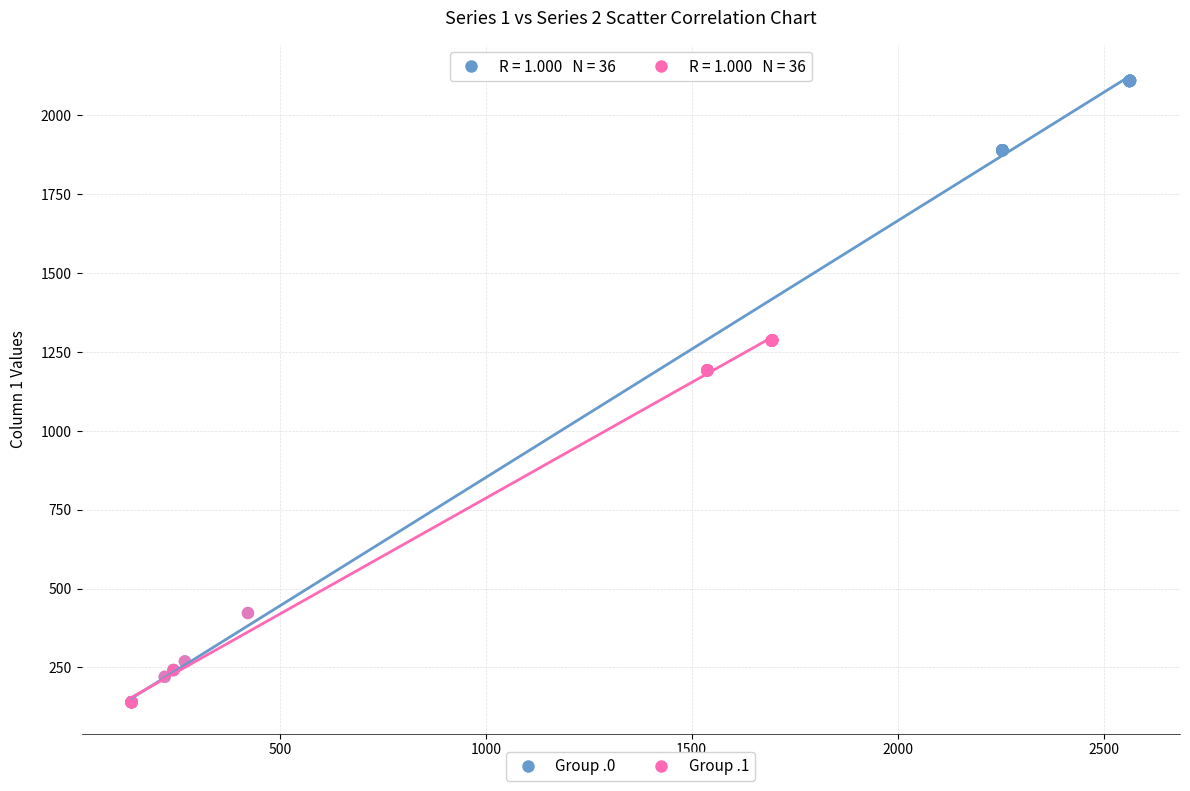

What are all the series names shown in the legend?

Group .0, Group .1